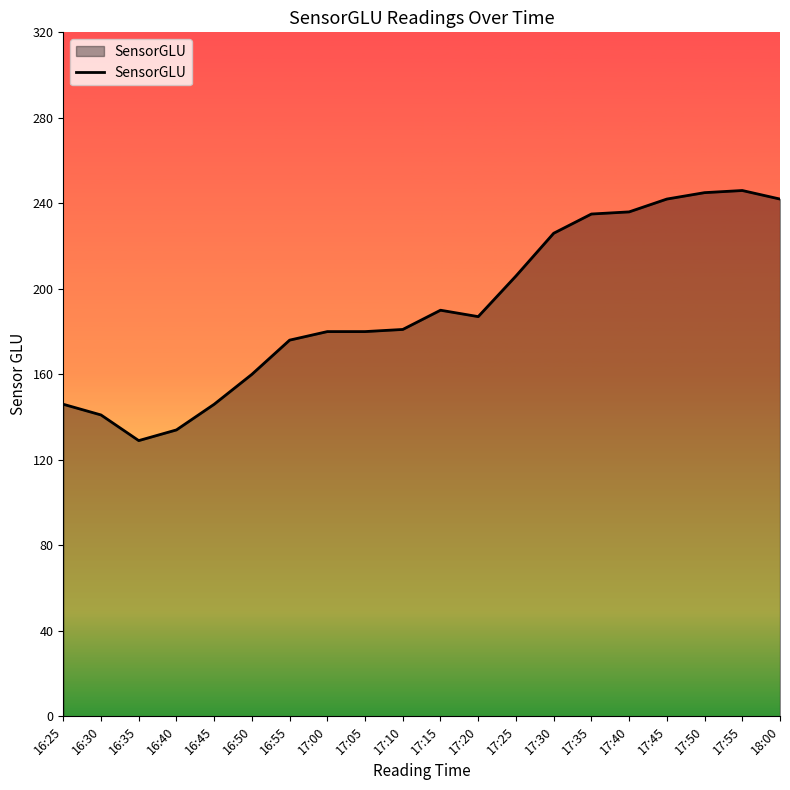

Approximately how many times larger is the value at 17:30 compared to 18:00?

0.9